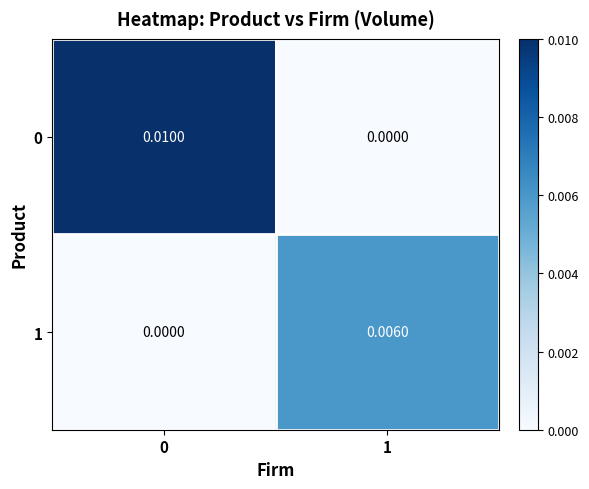

Is the value of 0 at 1 greater than the value of 1 at 1?

No